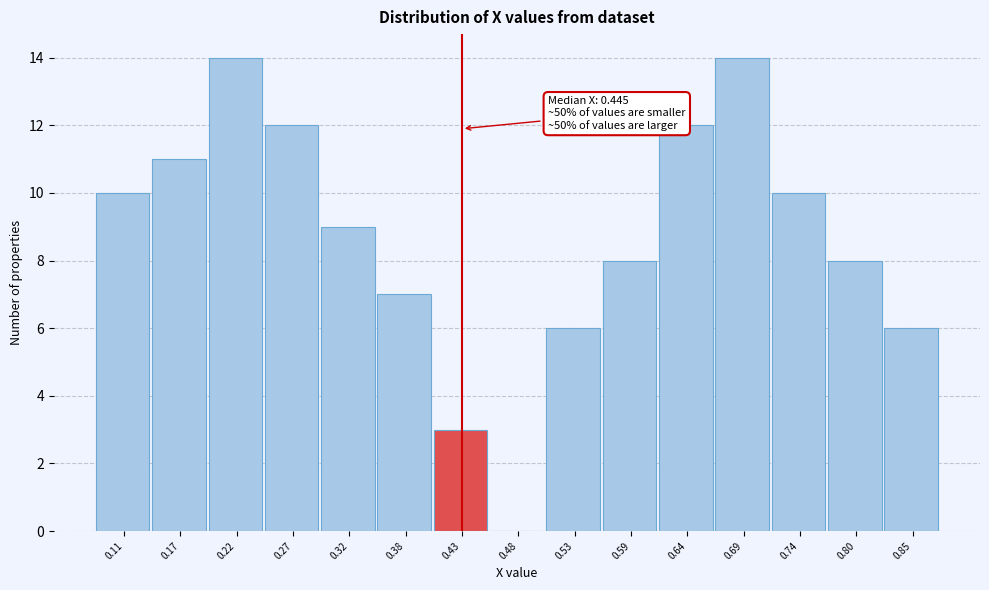

Reading left to right, list all the values displayed in this chart.

0.11=10	0.17=11	0.22=14	0.27=12	0.32=9	0.38=7	0.43=3	0.48=0	0.53=6	0.59=8	0.64=12	0.69=14	0.74=10	0.80=8	0.85=6